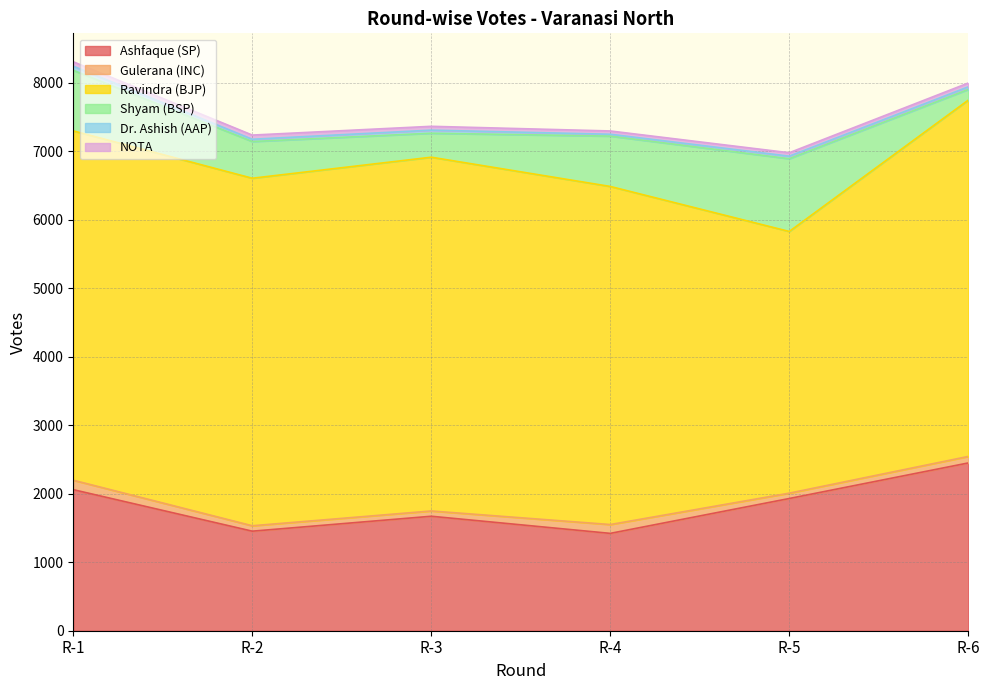

Which label corresponds to the largest value in the chart?

R-6